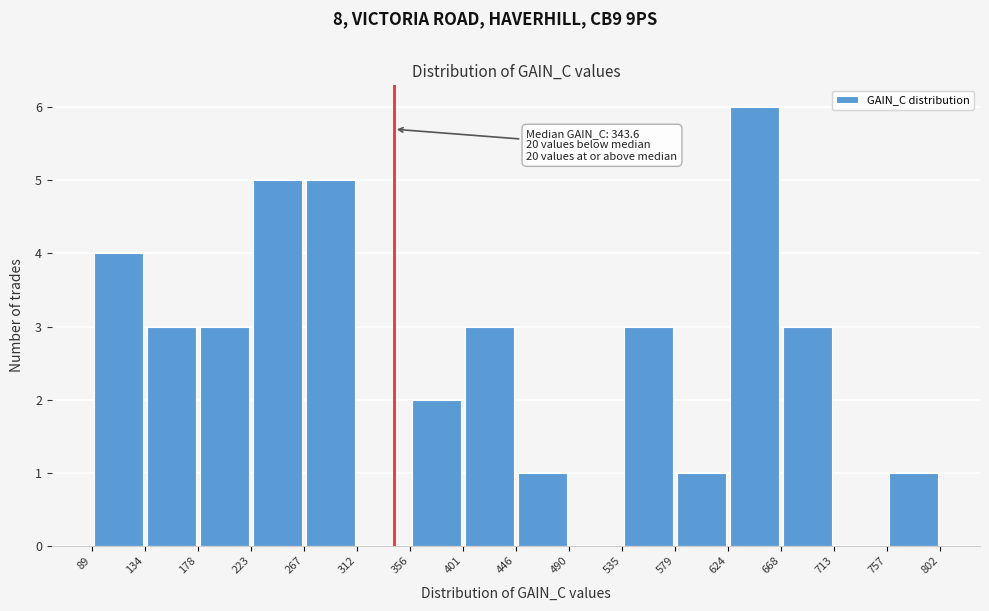

Which range on the x-axis has the tallest bar?

624 to 668